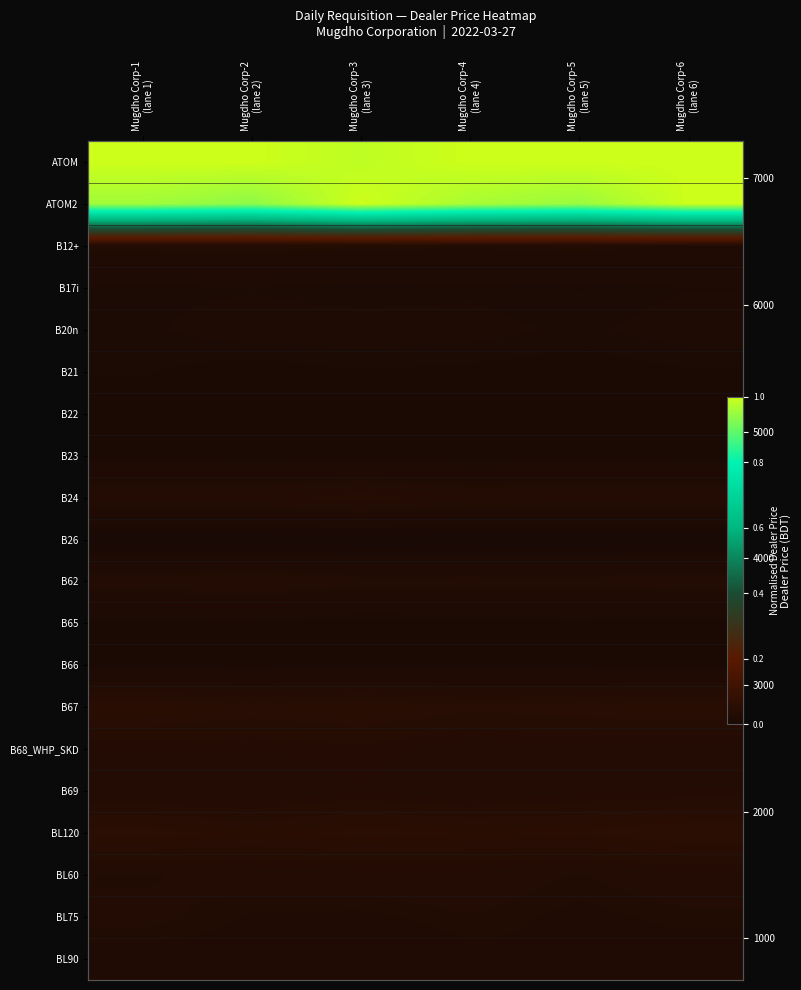

What is the greatest value displayed?

1.0